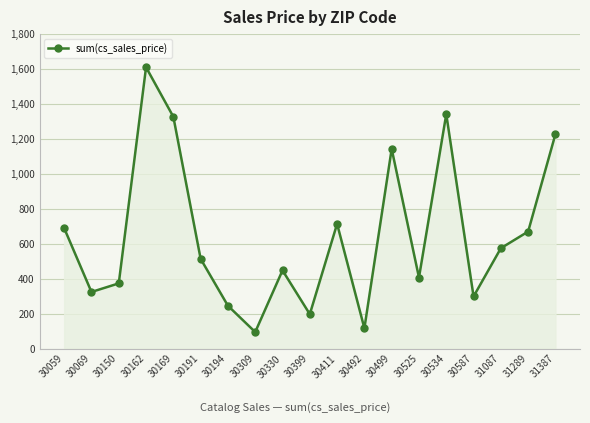

True or false: the data shows 297.9 at 30587.

True